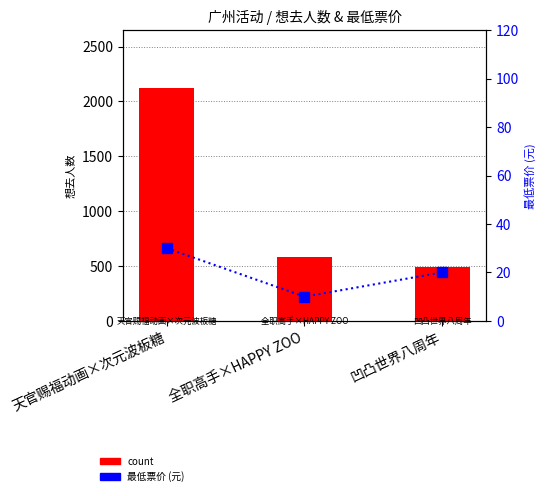

What is the difference between the count values at 全职高手×HAPPY ZOO and 天官赐福动画×次元波板糖?

1541